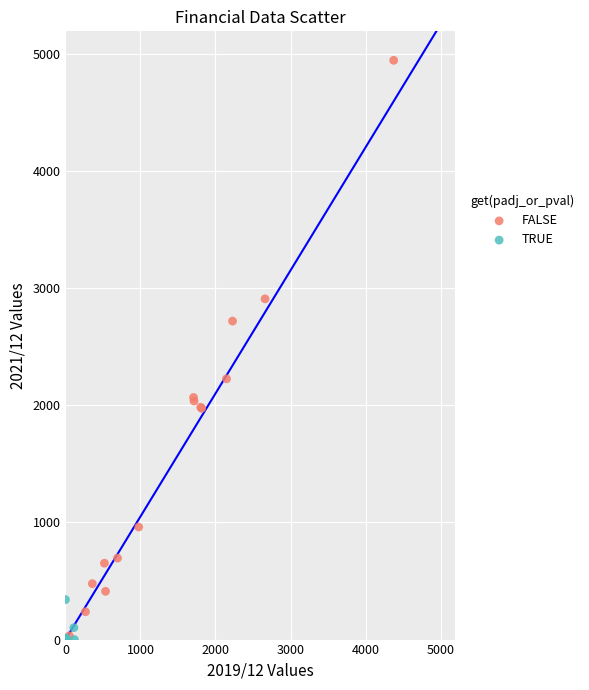

Which series contains the highest Y value?

FALSE